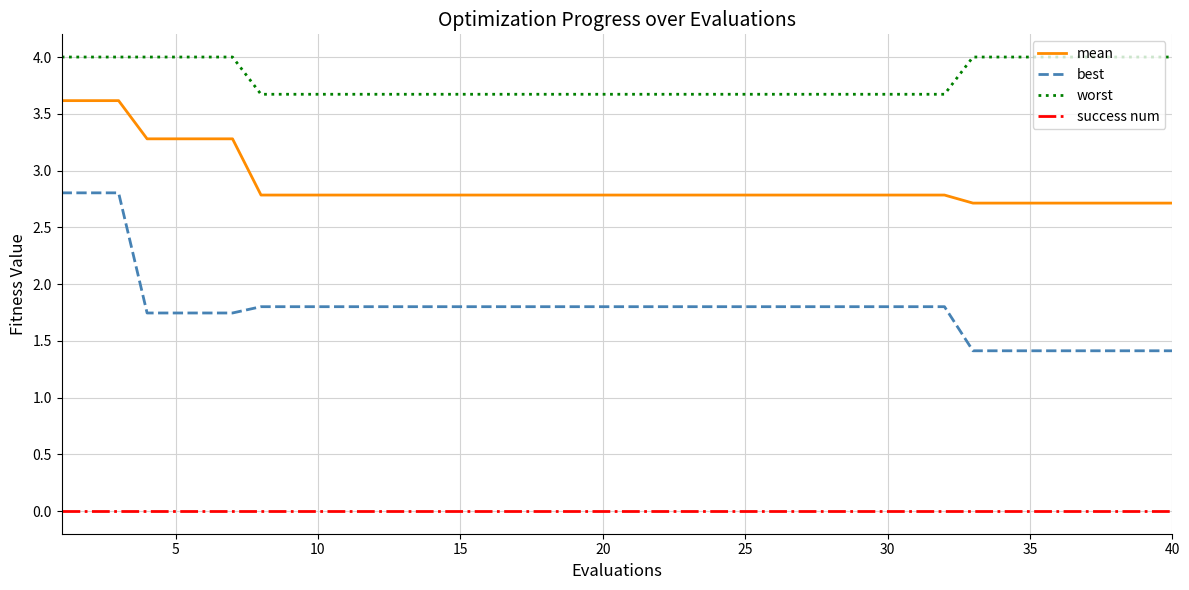

Which series has the largest total across all categories?

worst